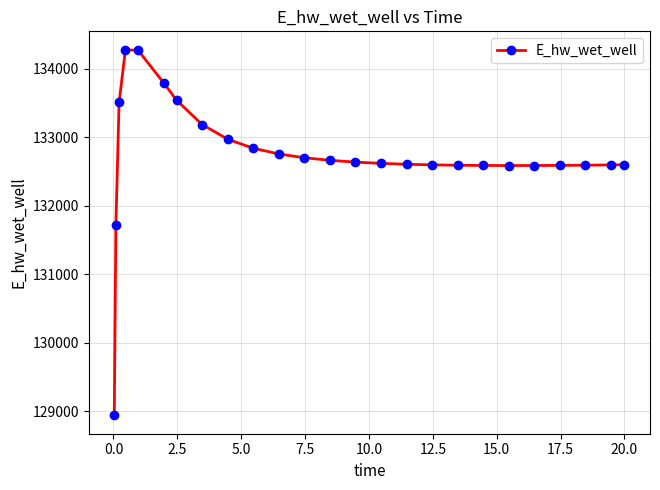

What is the greatest value displayed?

134279.0